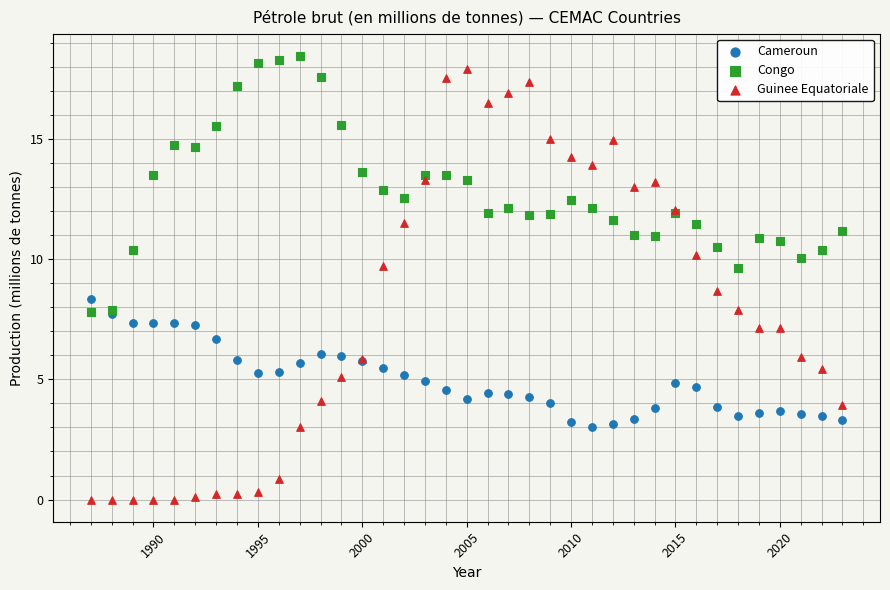

Across all series, what Y value is closest to 9?

8.7